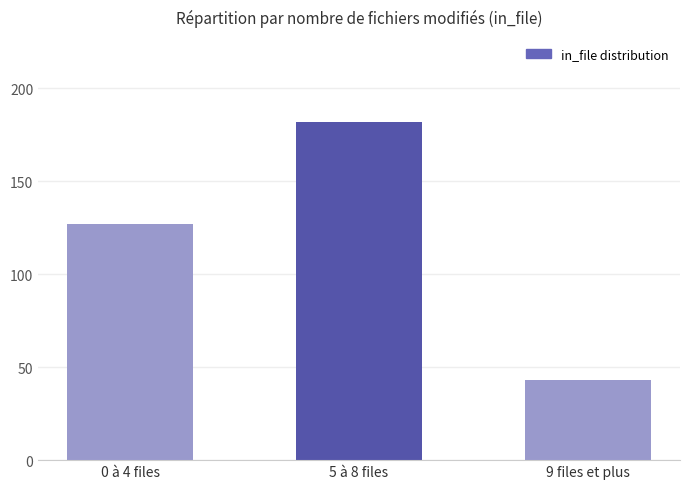

List the labels in order of value, largest first.

5 à 8 files, 0 à 4 files, 9 files et plus